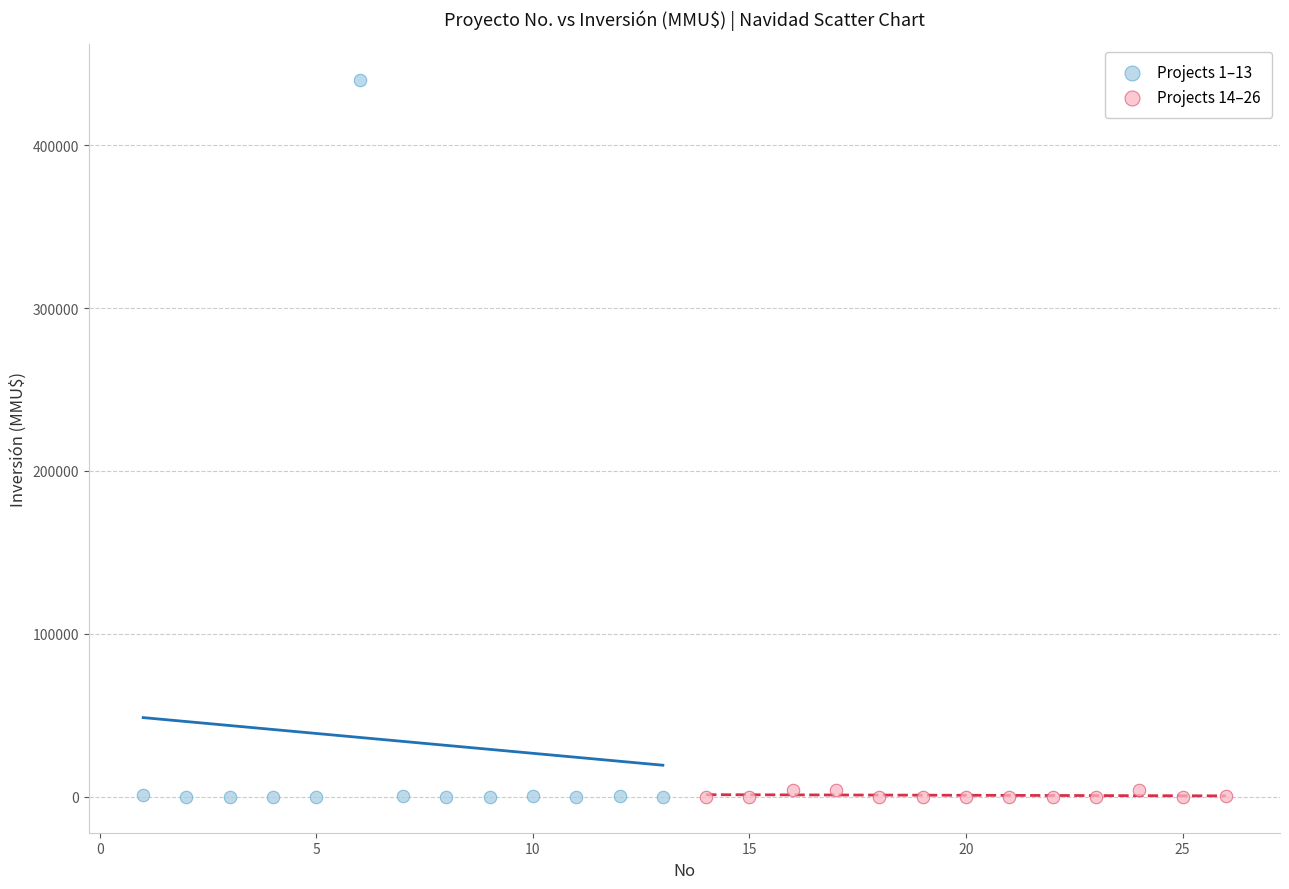

What are all the series names shown in the legend?

Projects 1–13, Projects 14–26